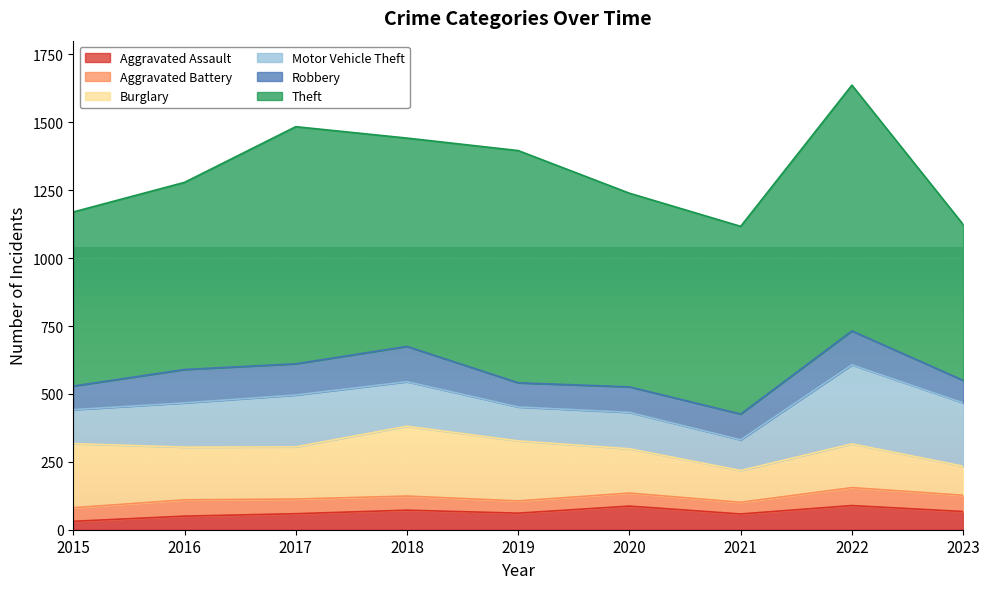

What is the minimum value shown in the chart?

31